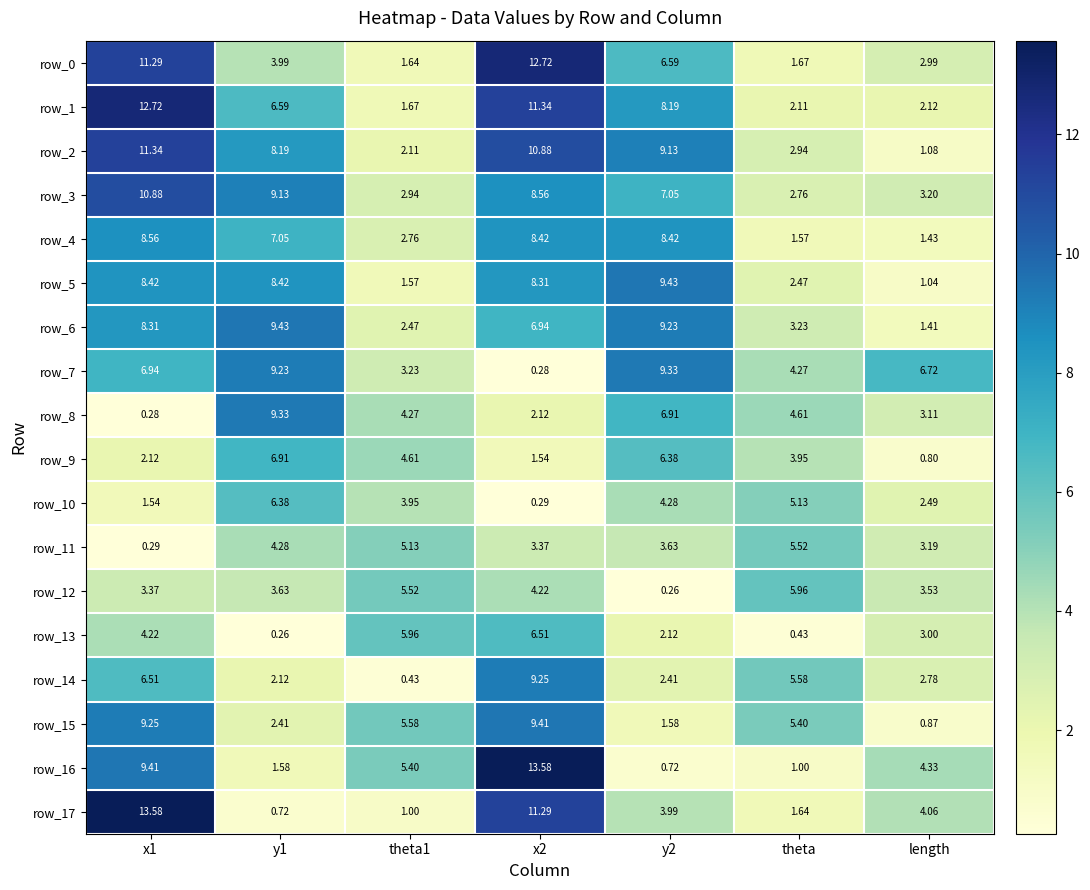

What is the total value across all series at theta?

60.2